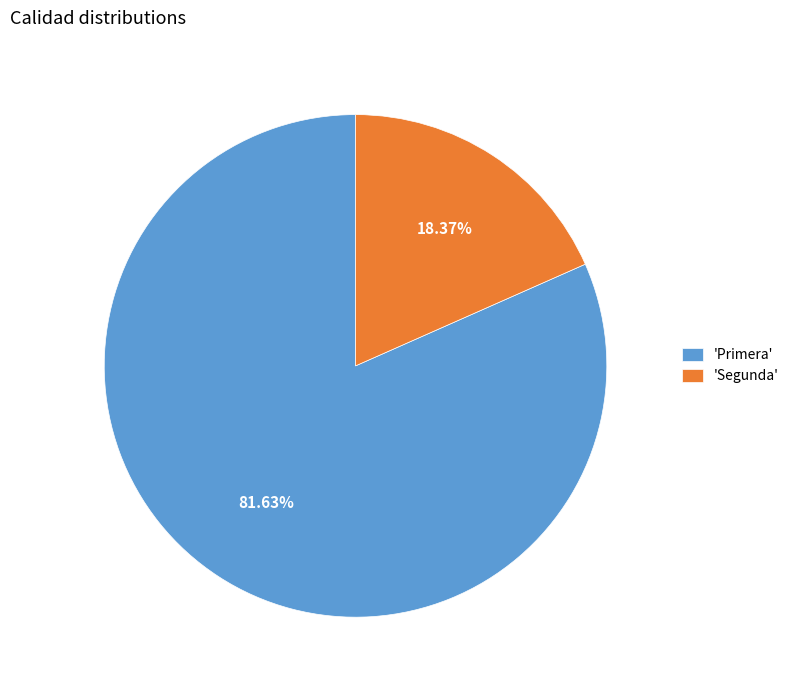

Between 'Primera' and 'Segunda', which is larger?

'Primera'